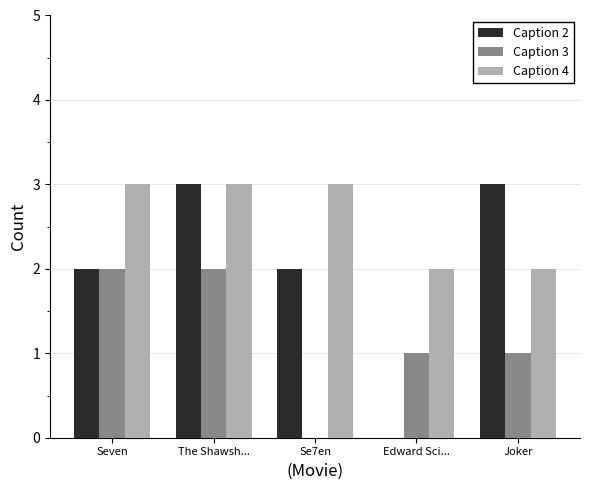

What is the greatest value displayed?

3